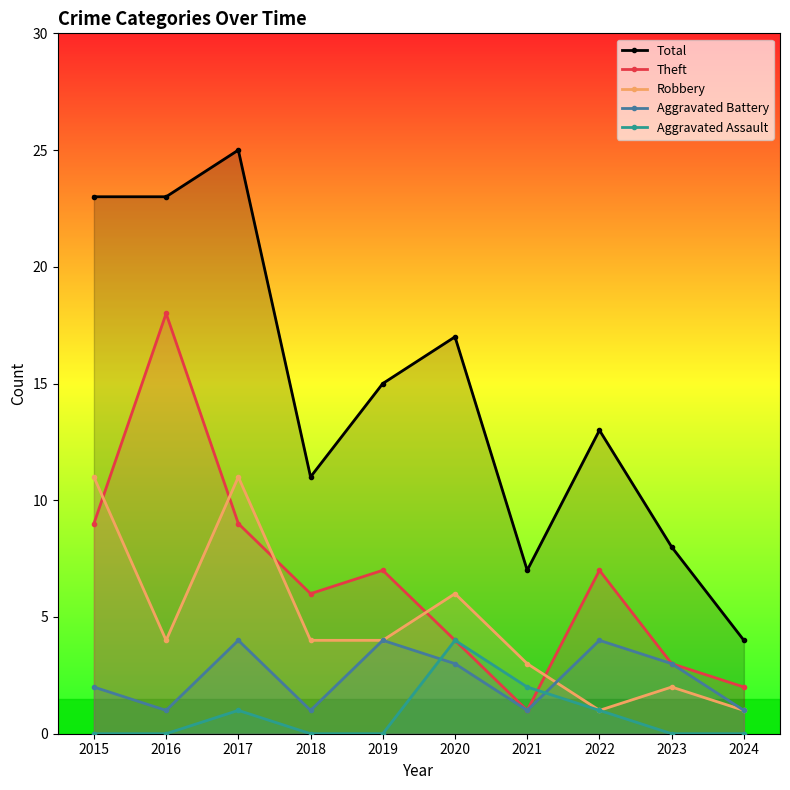

Which has a higher value, 2017 or 2016?

2017